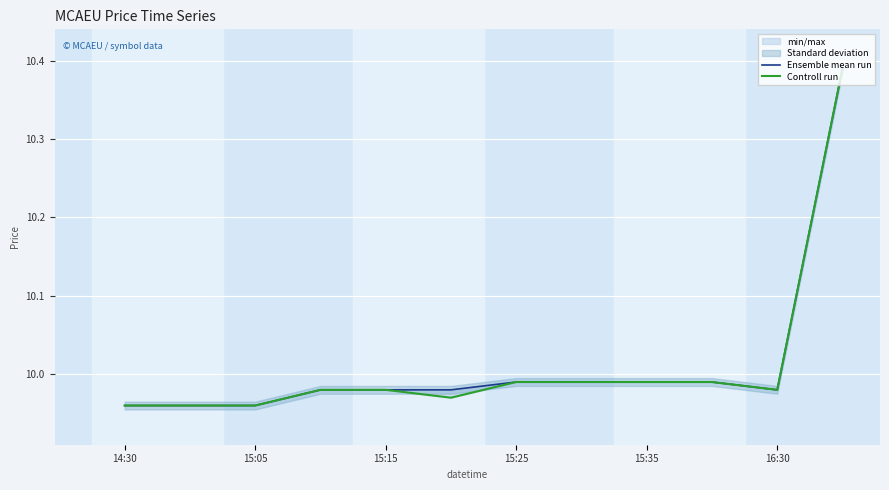

What is the sum of the Controll run values at 11 and 15:05?

20.3